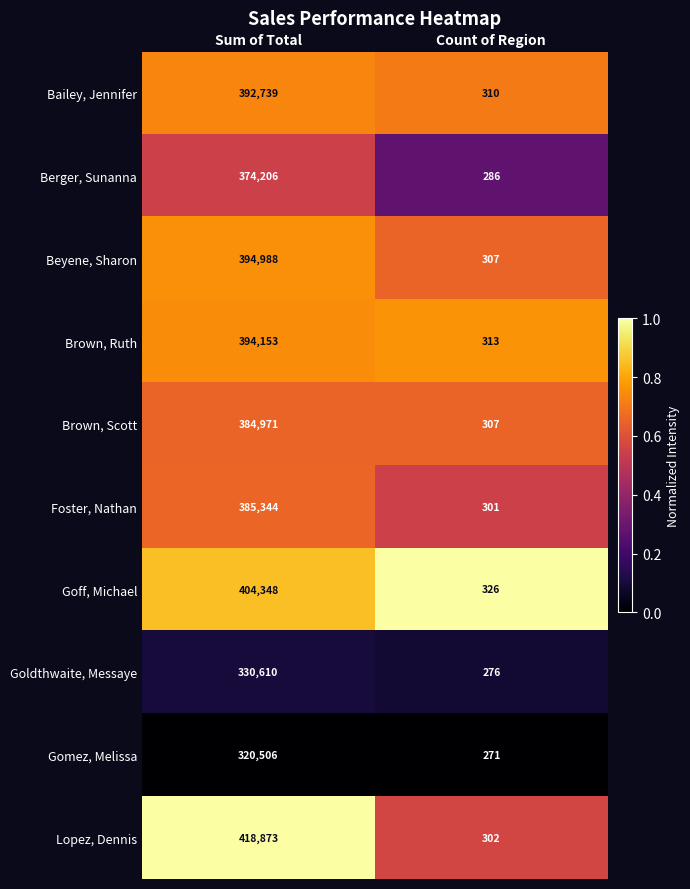

List the series in order of their peak value, lowest first.

Gomez, Melissa, Goldthwaite, Messaye, Berger, Sunanna, Brown, Scott, Foster, Nathan, Bailey, Jennifer, Brown, Ruth, Beyene, Sharon, Goff, Michael, Lopez, Dennis